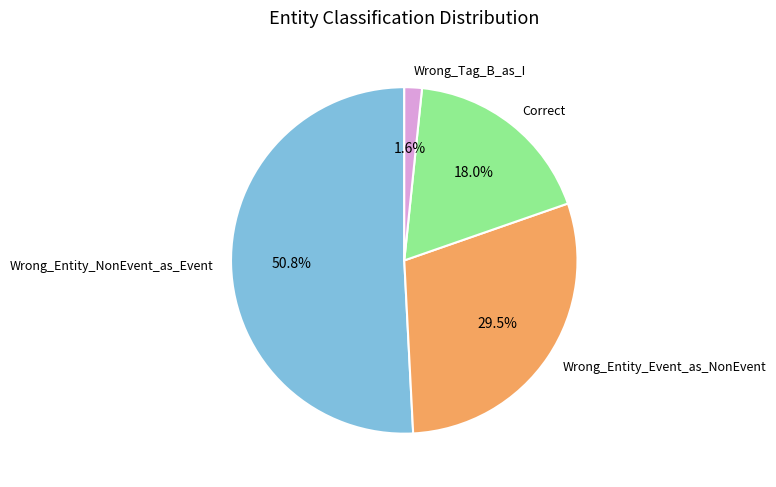

Is there any slice that represents more than half of the pie?

Yes